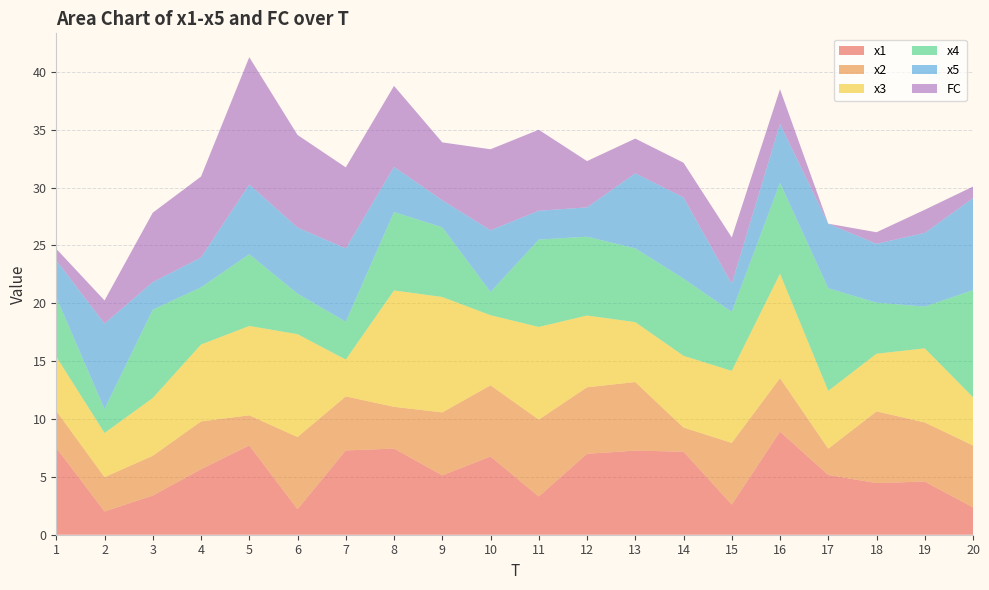

Reading left to right, transcribe all the data shown in this chart.

x1: 7.5	2.0	3.4	5.7	7.7	2.2	7.3	7.4	5.1	6.8	3.3	7.0	7.3	7.2	2.6	8.9	5.2	4.5	4.6	2.4
x2: 3.2	3.0	3.4	4.1	2.6	6.2	4.7	3.6	5.4	6.1	6.6	5.7	5.9	2.1	5.3	4.6	2.3	6.2	5.1	5.4
x3: 4.7	3.8	5.0	6.6	7.7	8.9	3.2	10.1	10.0	6.1	8.0	6.2	5.2	6.2	6.2	9.0	5.0	5.0	6.4	4.2
x4: 5.1	2.1	7.6	4.9	6.2	3.5	3.3	6.8	6.0	2.0	7.5	6.8	6.4	6.7	5.1	7.8	8.9	4.4	3.6	9.3
x5: 3.2	7.4	2.4	2.6	6.0	5.7	6.3	3.9	2.3	5.3	2.5	2.5	6.5	7.0	2.4	5.1	5.6	5.1	6.4	8.0
FC: 1.0	2.0	6.0	7.0	11.0	8.0	7.0	7.0	5.0	7.0	7.0	4.0	3.0	3.0	4.0	3.0	0.0	1.0	2.0	1.0